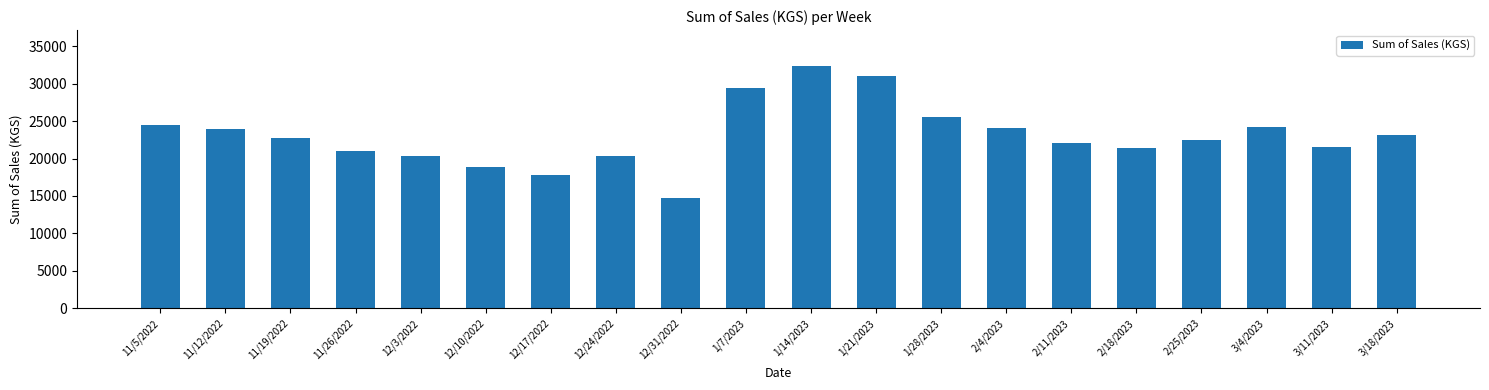

How many bars are there in total?

20